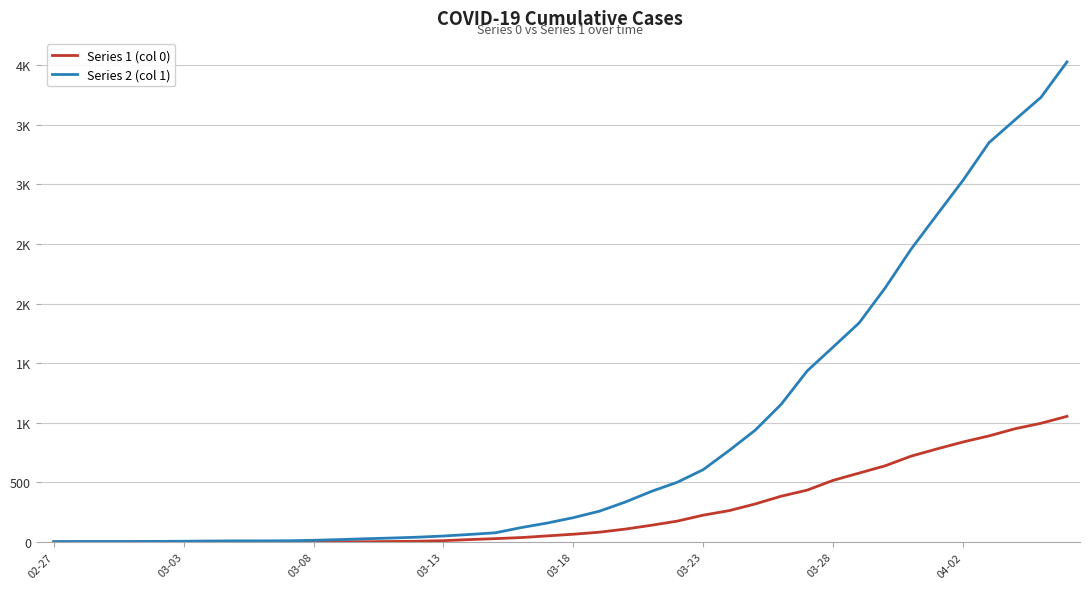

What is the greatest value displayed?

4028